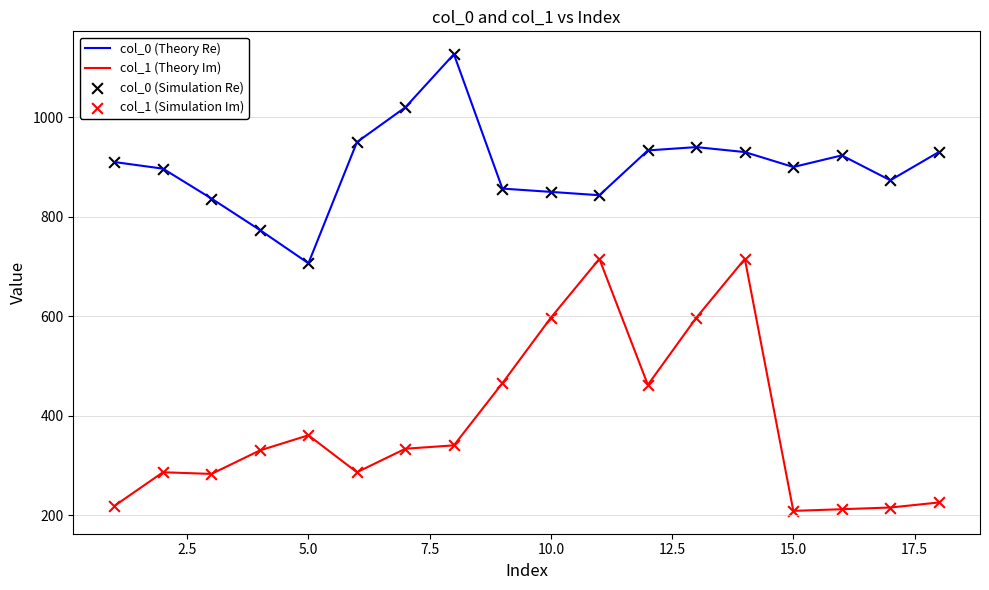

Which series has the largest range (max minus min)?

col_1 (Theory Im)